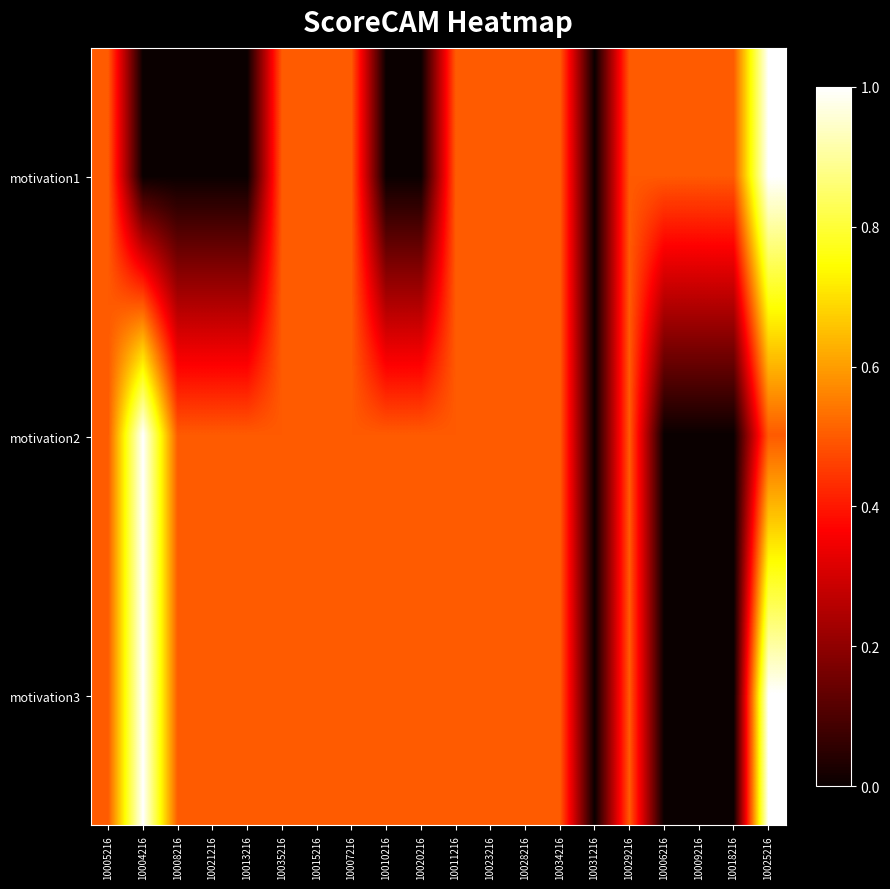

Which has a higher value, 10015216 or 10035216?

10015216